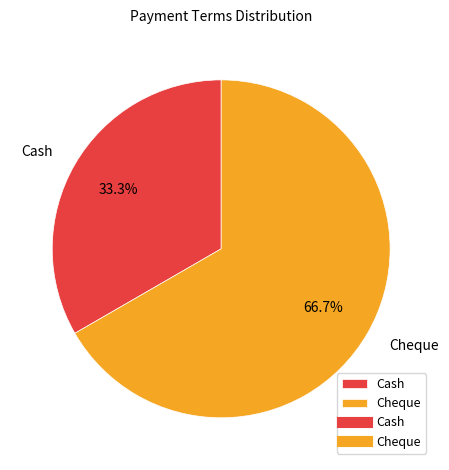

What is the majority slice?

Cheque